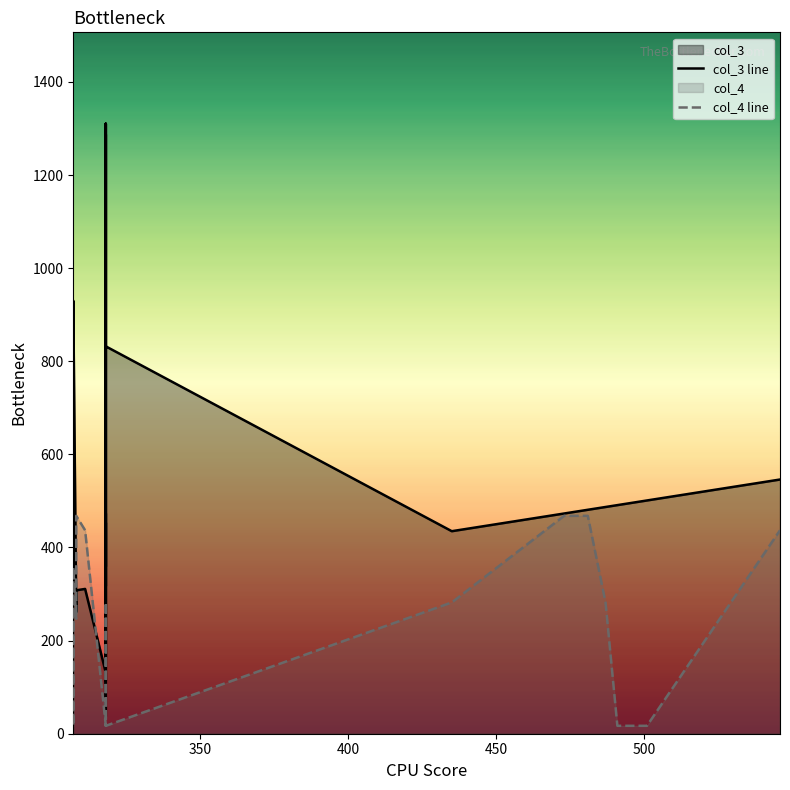

Reading left to right, transcribe all the data shown in this chart.

col_3: 318=318	307=307	435=435	473=473	318=131	308=308	491=491	308=261	318=37	318=473	318=114	487=487	546=546	311=311	307=919	318=1310	318=164	318=1310	491=491	491=491	491=491	501=501	318=435	481=481	307=930	318=1287	318=317	318=359	318=832	318=453
col_4: 318=282	307=356	435=282	473=468	318=17	308=468	491=17	308=247	318=17	318=17	318=17	487=282	546=437	311=437	307=17	318=17	318=17	318=17	491=17	491=17	491=17	501=17	318=17	481=468	307=356	318=17	318=17	318=17	318=17	318=17